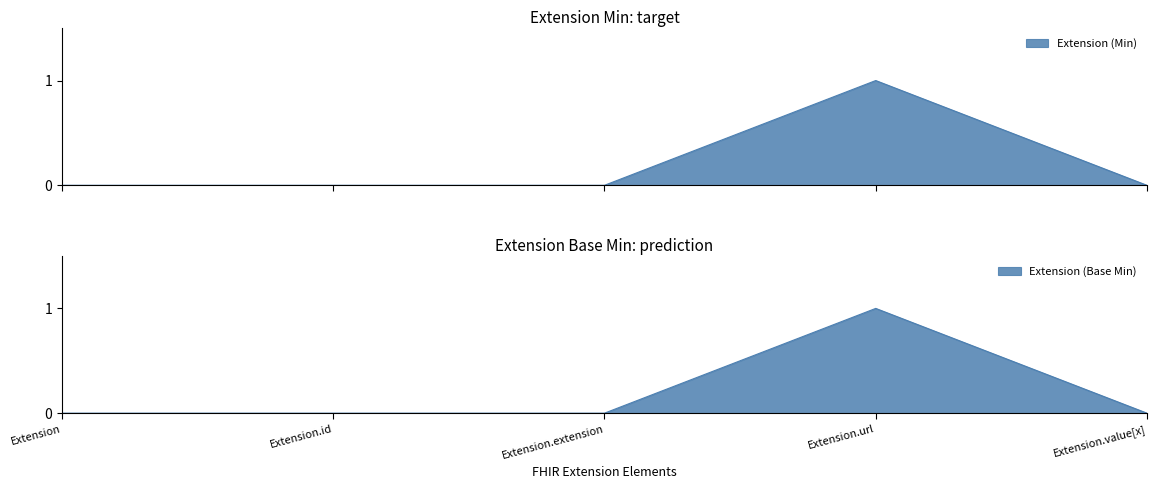

At which label does Extension (Min) reach its minimum?

Extension